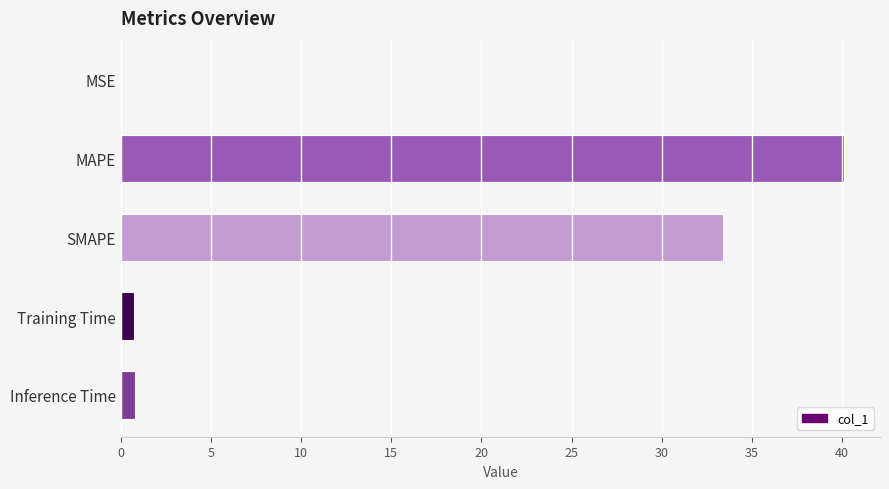

Which has a higher value, SMAPE or Inference Time?

SMAPE